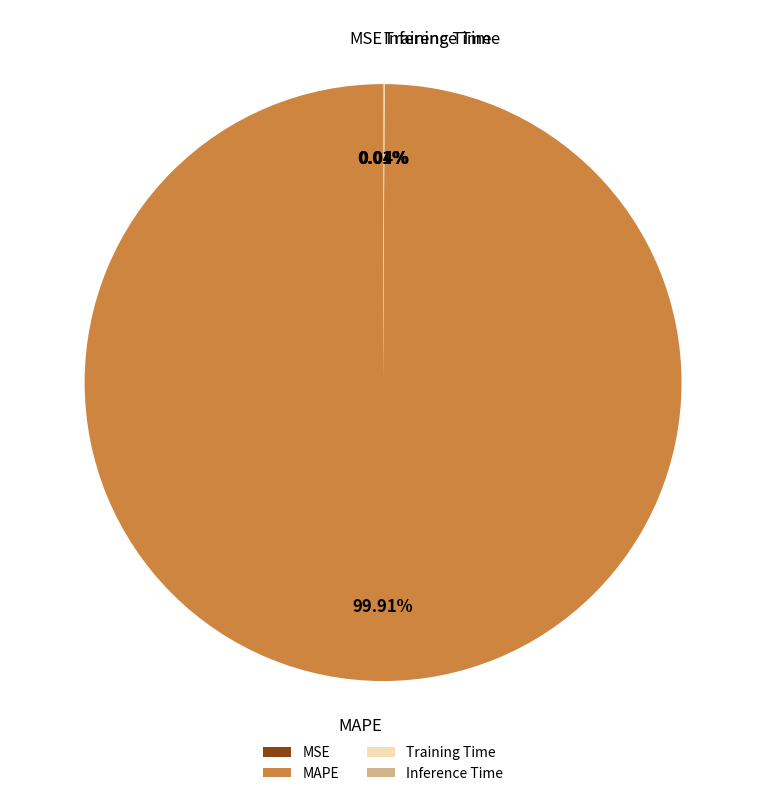

Is MAPE the majority of the pie?

Yes